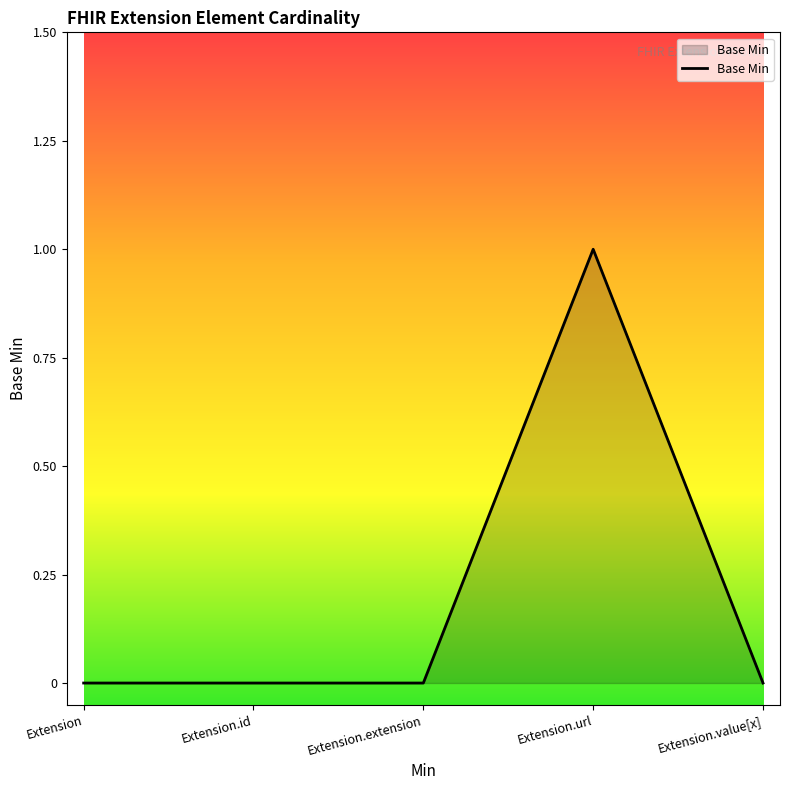

True or false: there are more than 2 points higher than both neighbors.

False